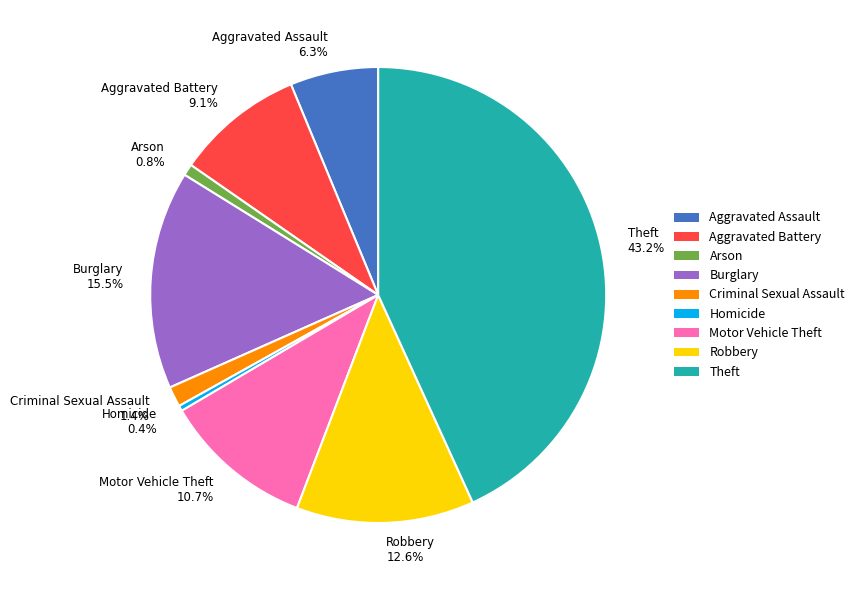

How much of the chart is everything except Arson?

99.2%